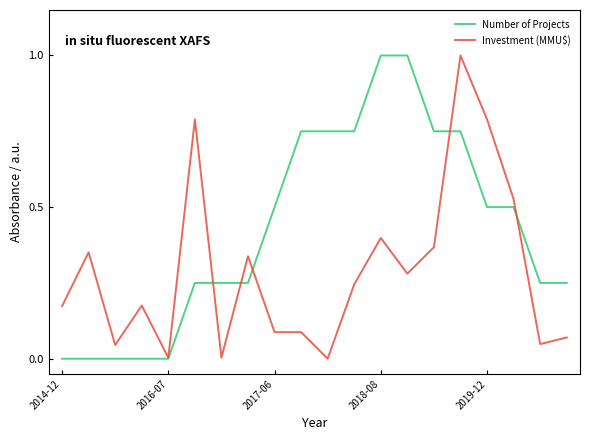

List the series in order of their overall mean, lowest first.

Investment (MMU$), Number of Projects